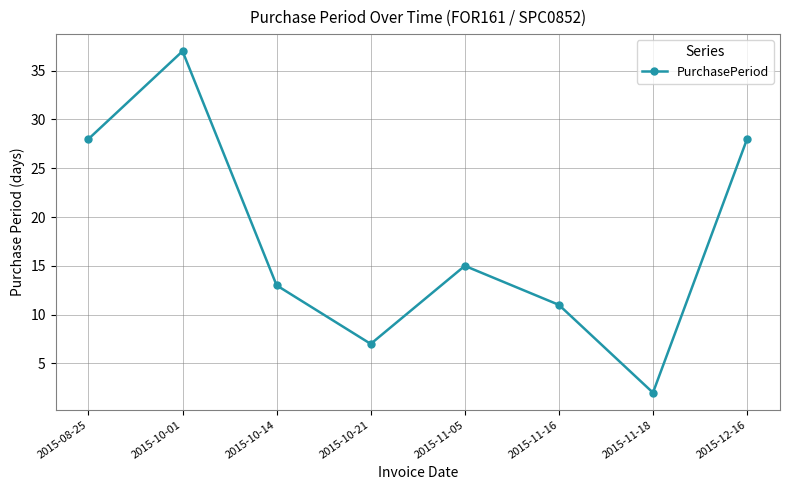

What is the average value?

18